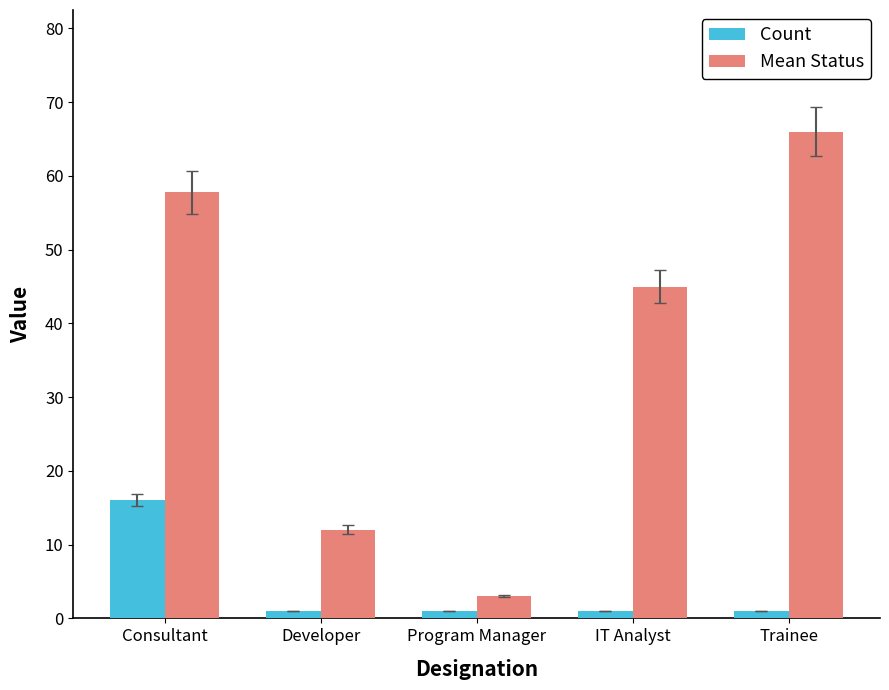

How many categories are shown in the chart?

5